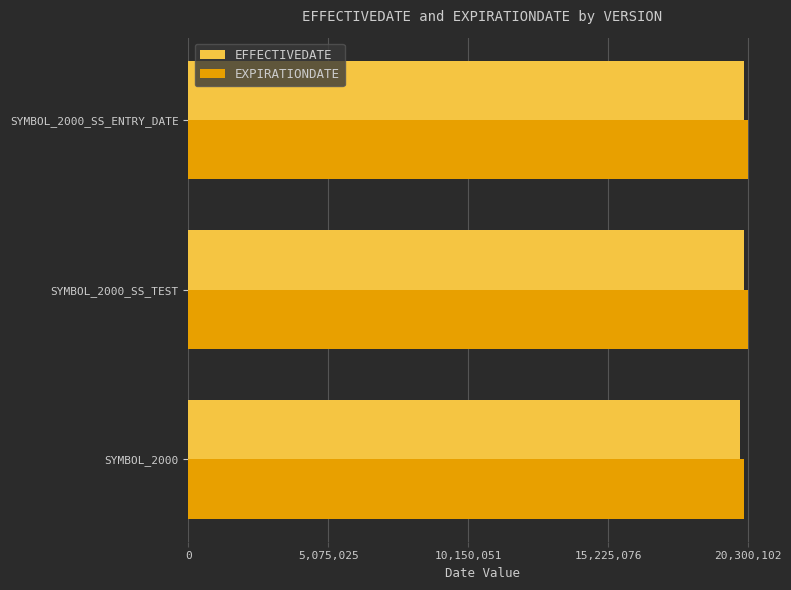

Count the EXPIRATIONDATE values in the range 20150101 to 20300102.

3